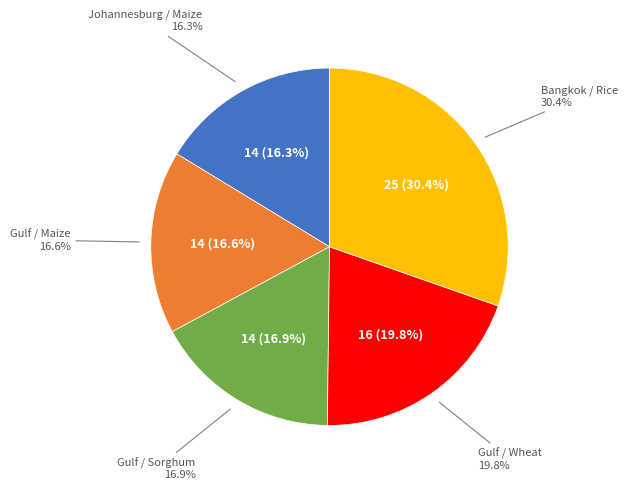

Is it true that Gulf / Maize is 6% of the pie?

False